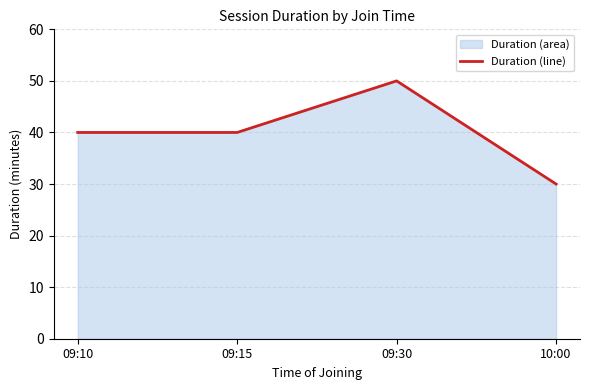

What position from the right is 09:10?

4